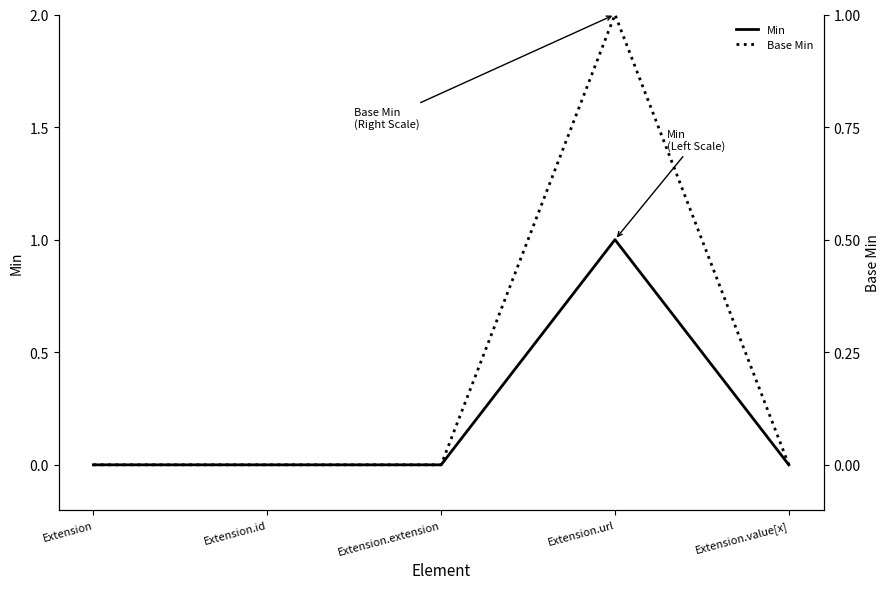

Rank the series by their maximum value, from lowest to highest.

Min, Base Min